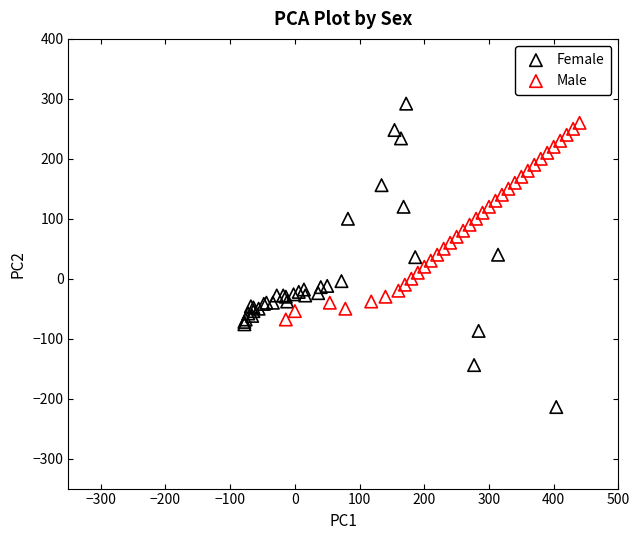

Which series has the largest Y range (max minus min)?

Female